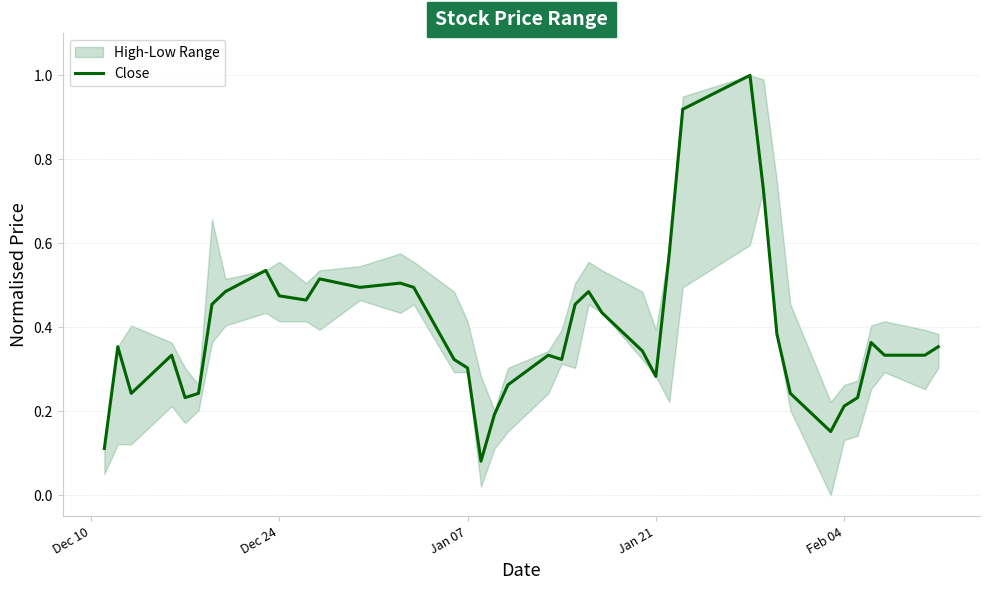

The value at Jan 21 is 0.3. True or false?

True